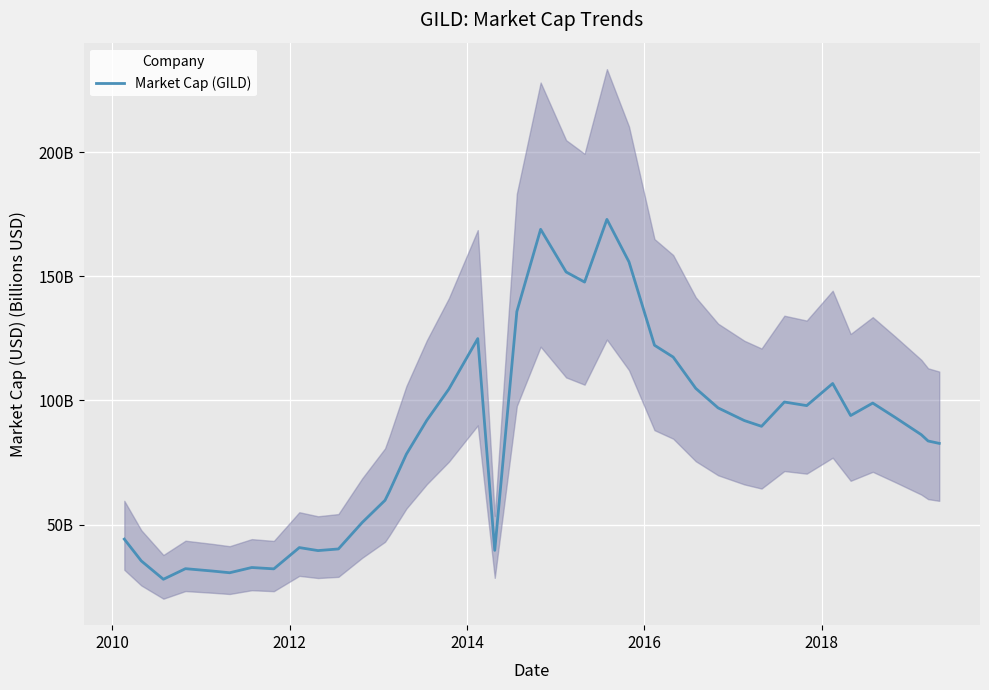

The value at 19 is 239.1. True or false?

False